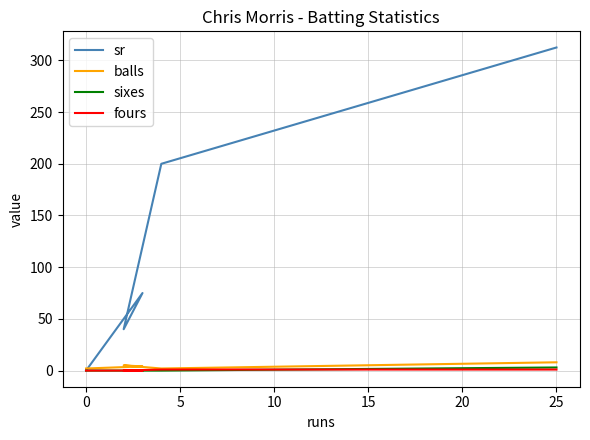

What is the total value across all series at 25?

324.5